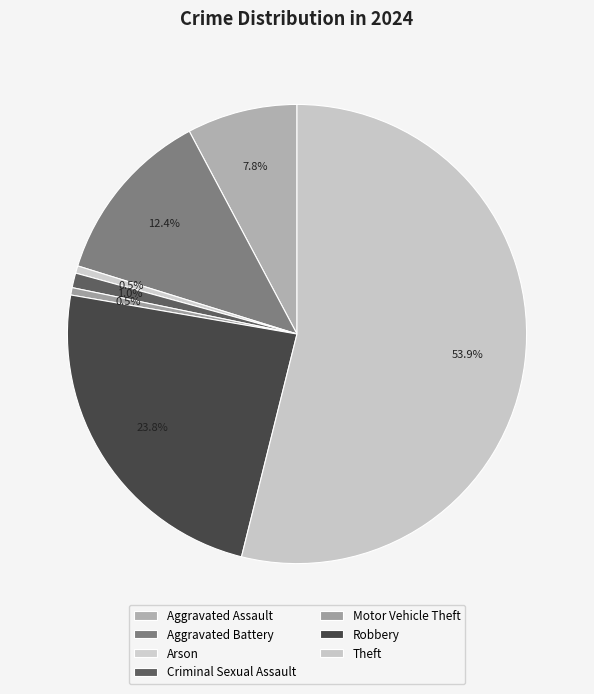

To the nearest percent, what portion does Aggravated Battery represent?

12%